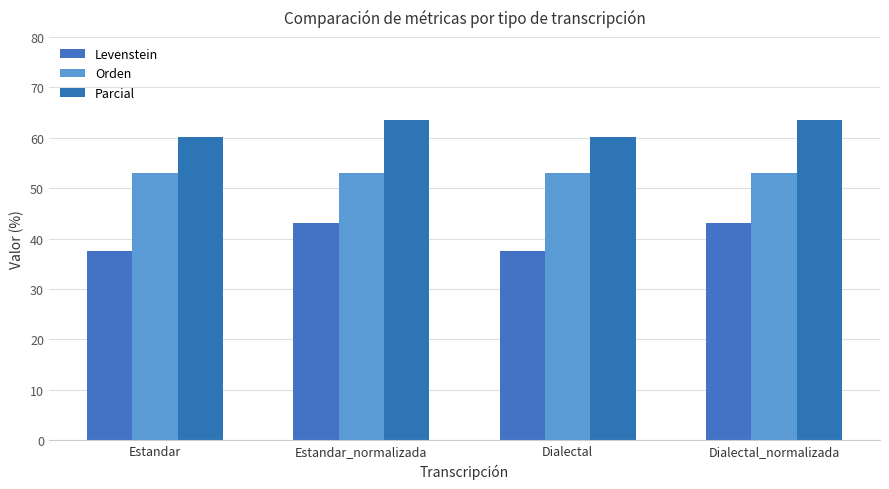

Which series has the largest range (max minus min)?

Levenstein